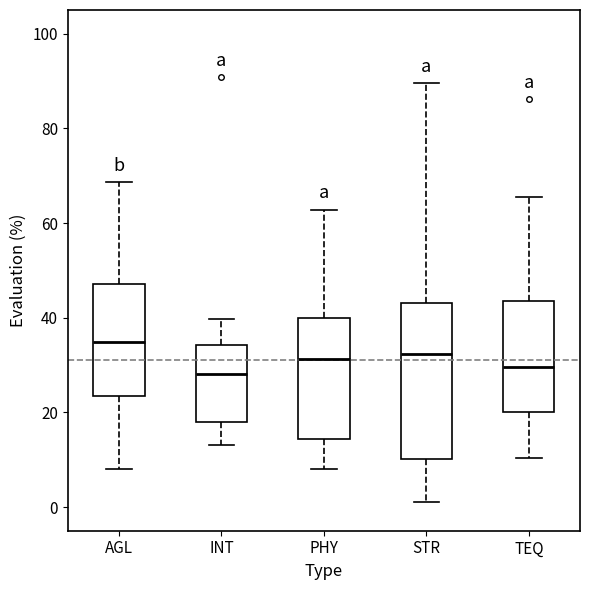

Which box is the tallest, from its lower edge to its upper edge?

STR